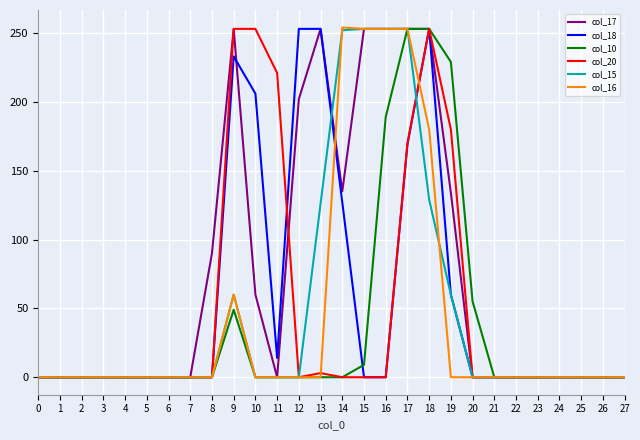

The value of col_17 at 24 is 0. True or false?

True